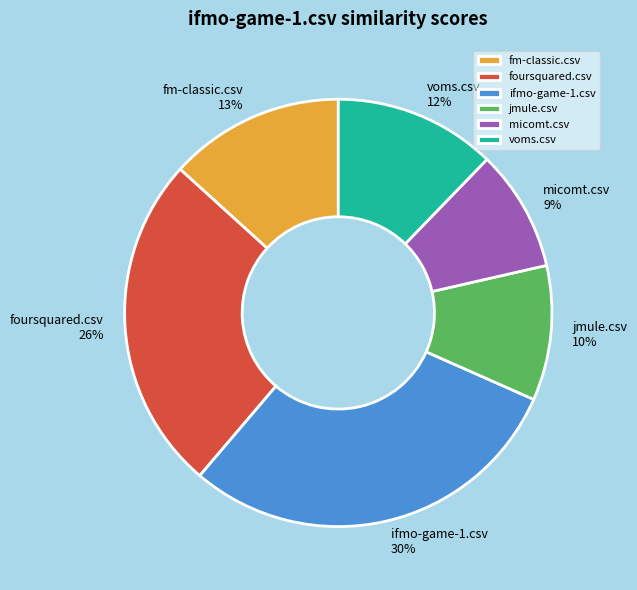

Is it true that voms.csv is 12% of the pie?

True